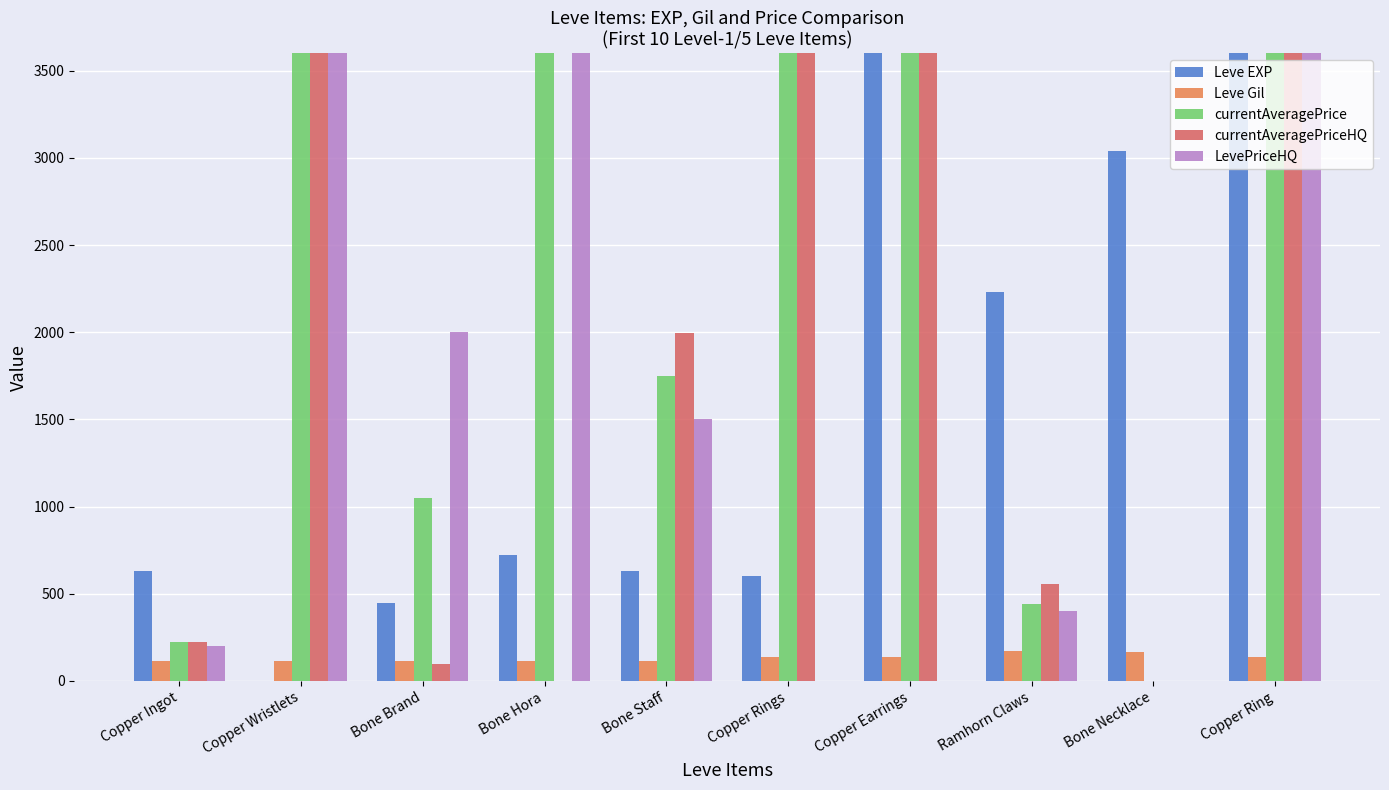

At which category is the sum across all series the highest?

Copper Ring